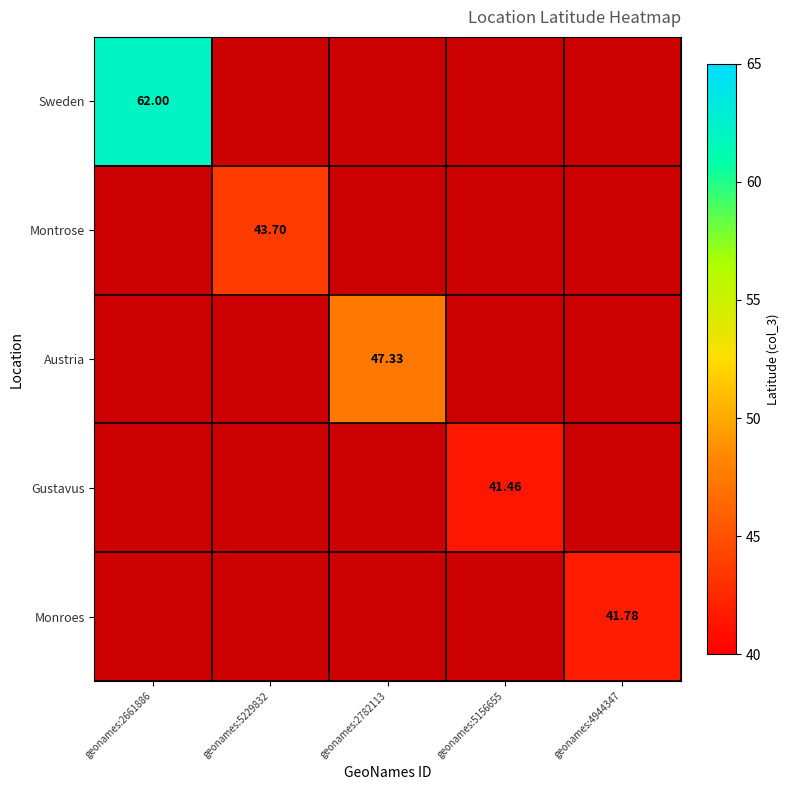

The value of Austria at geonames:2782113 is 47.3. True or false?

True